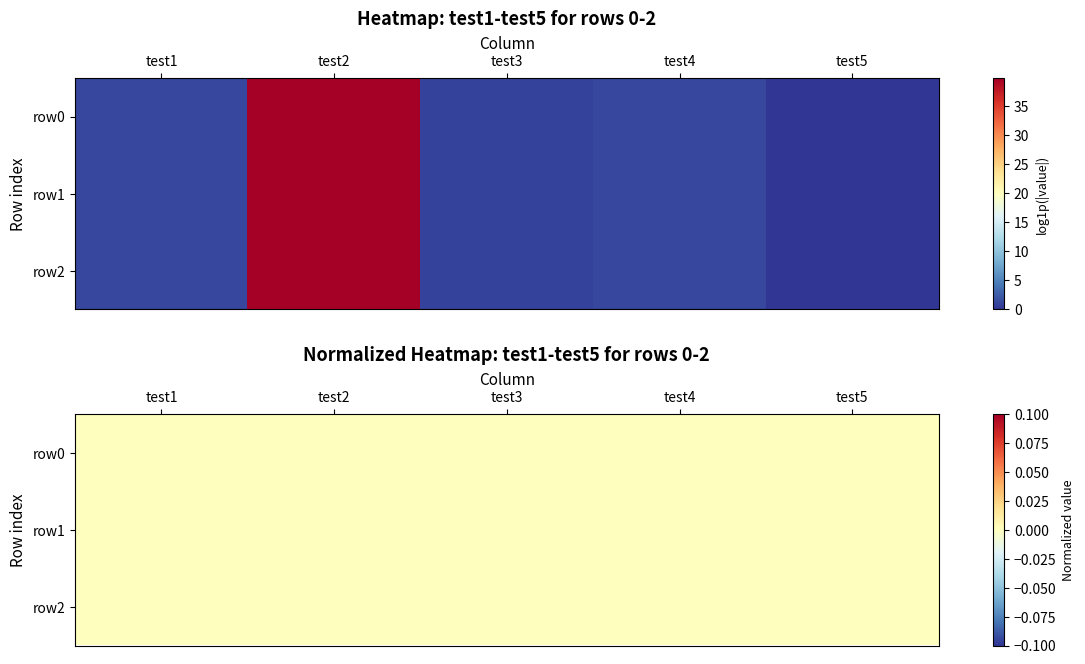

Reading left to right, list all the values displayed in this chart.

row0: 1.1	39.9	0.8	1.2	0.0
row1: 1.1	39.9	0.8	1.2	0.0
row2: 1.1	39.9	0.8	1.2	0.0